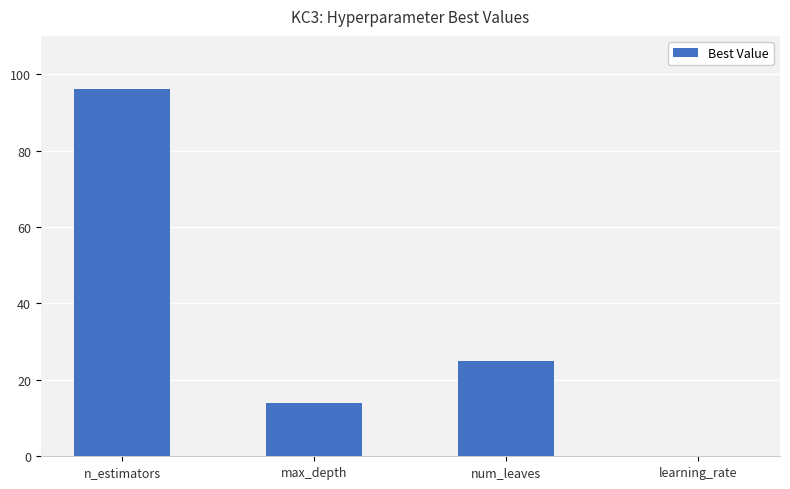

What is the sum of the values at learning_rate and max_depth?

14.0